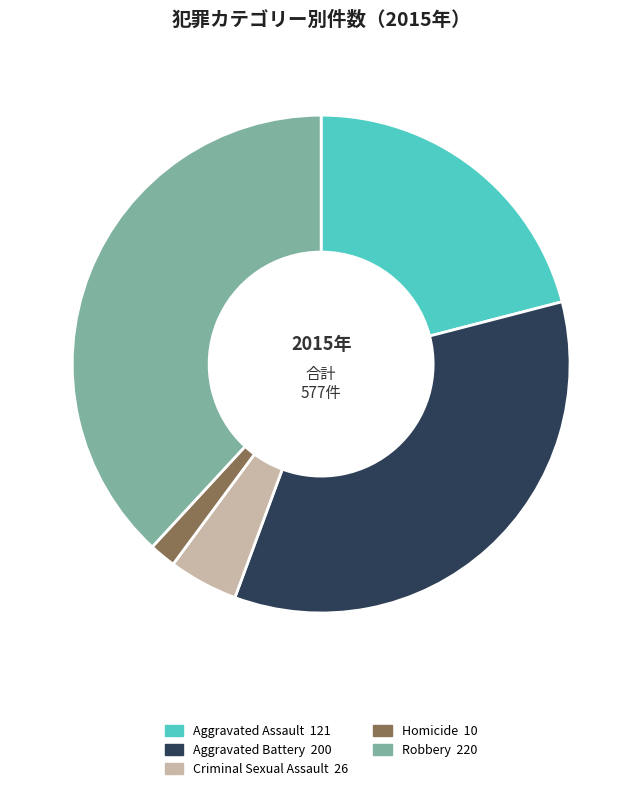

How many segments does this pie chart have?

5